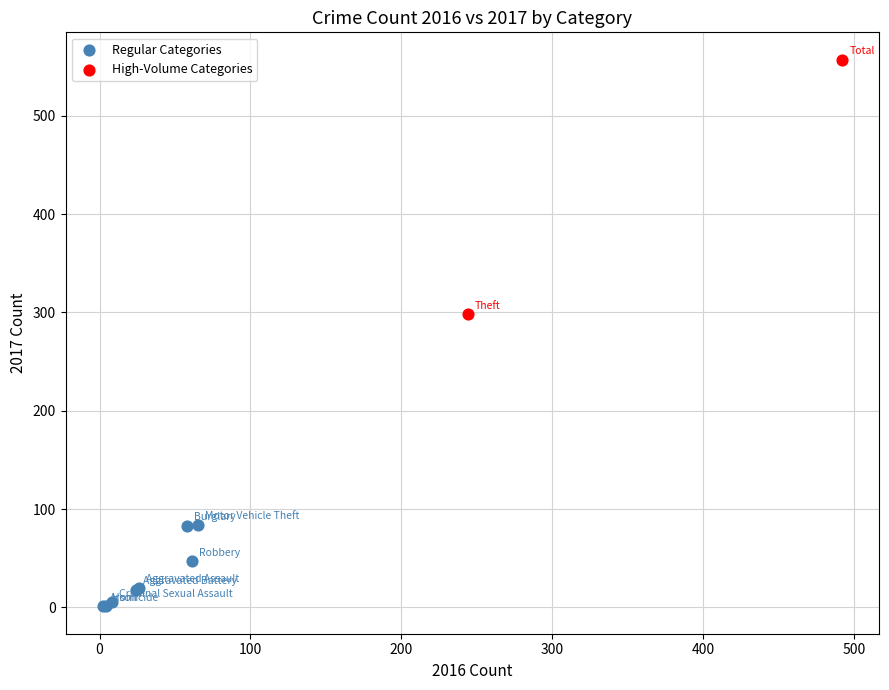

Which series reaches the maximum Y coordinate?

High-Volume Categories